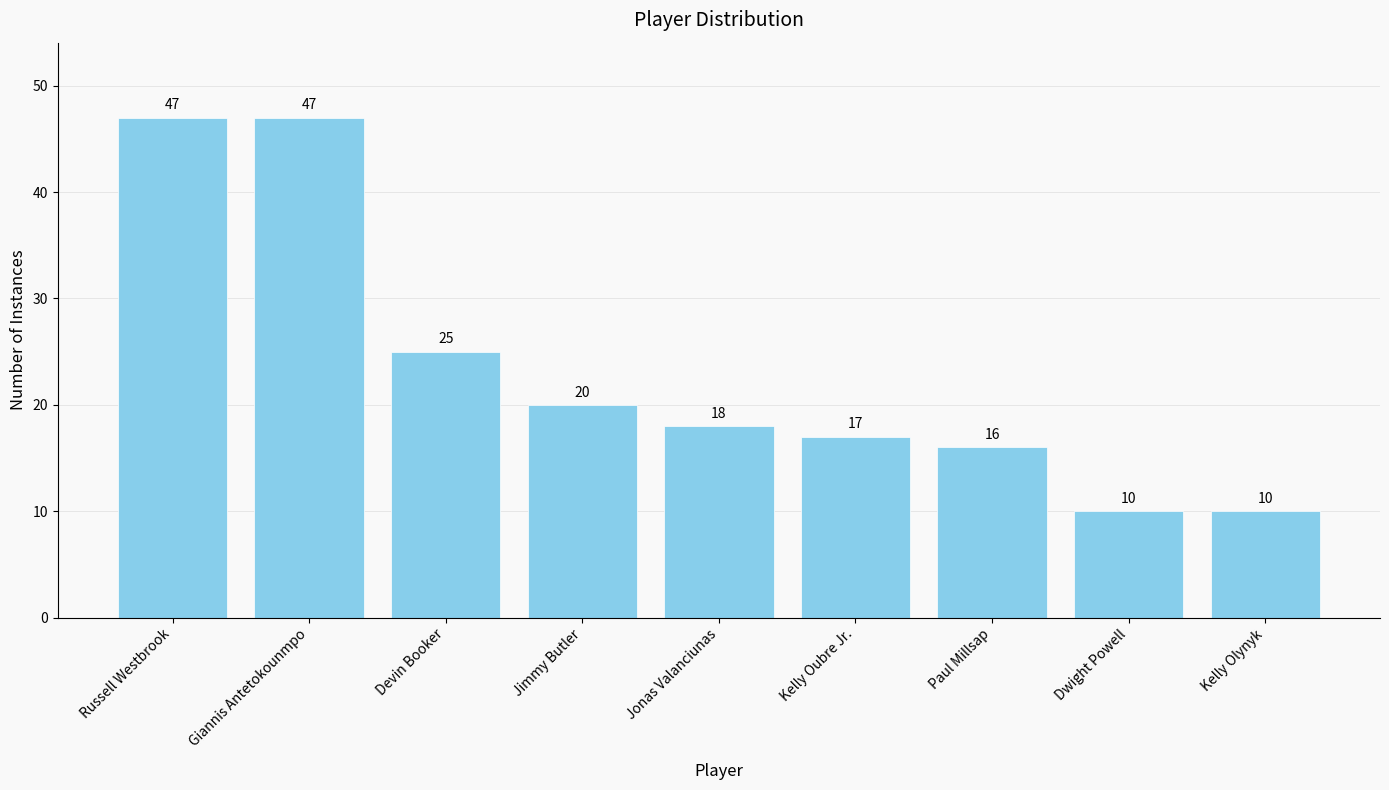

The value at Jonas Valanciunas is 18. True or false?

True